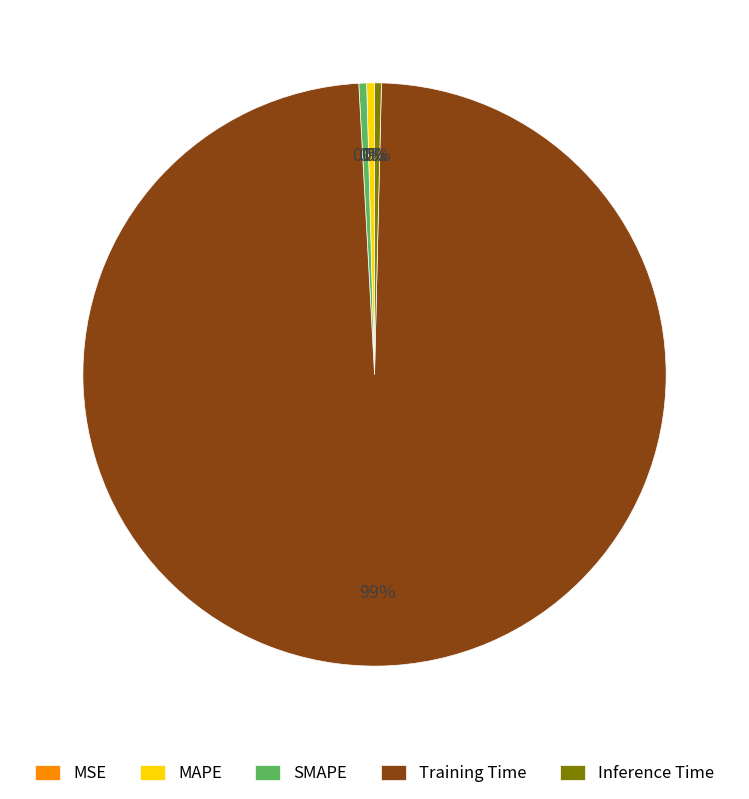

Is there a majority slice in this chart?

Yes